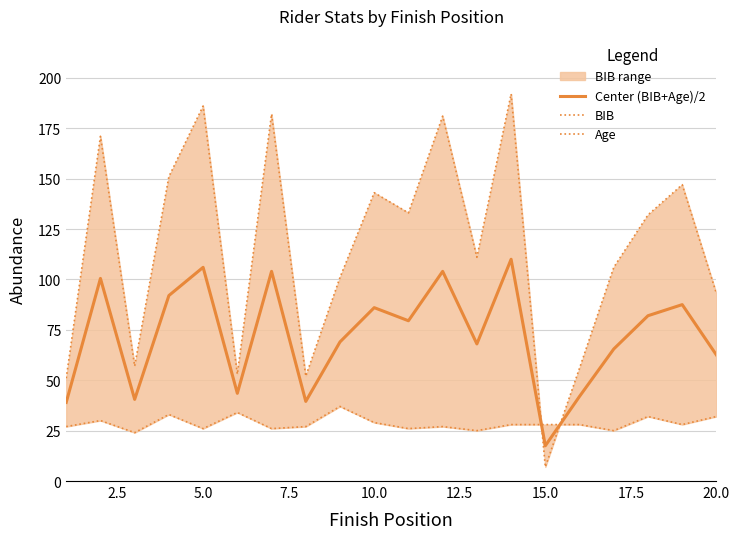

What is the difference between the maximum and second lowest values in the Age series?

12.0